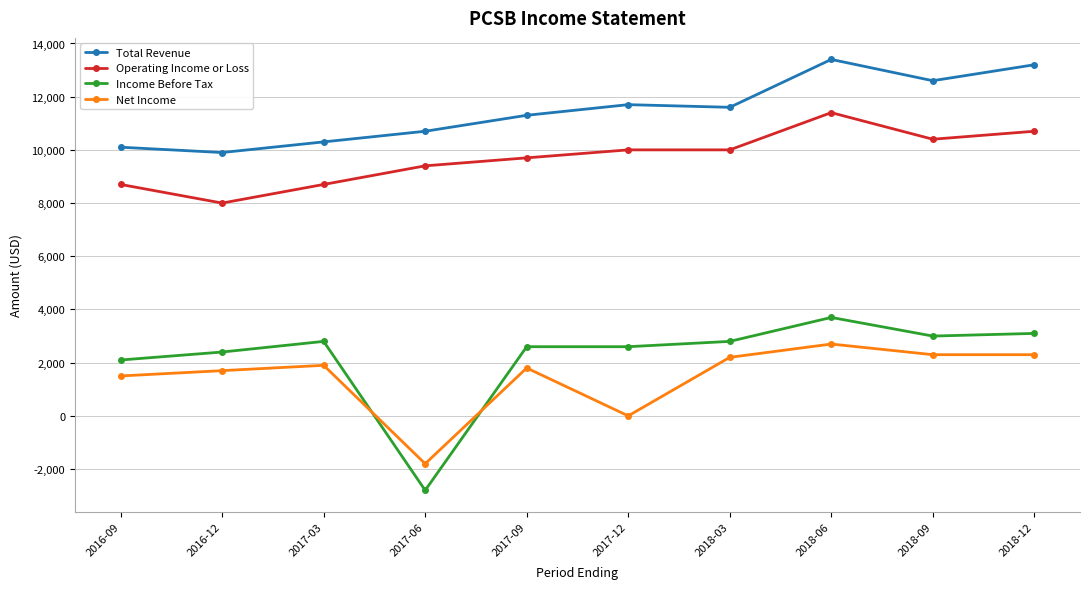

Does the chart display data point markers on the line(s)?

Yes